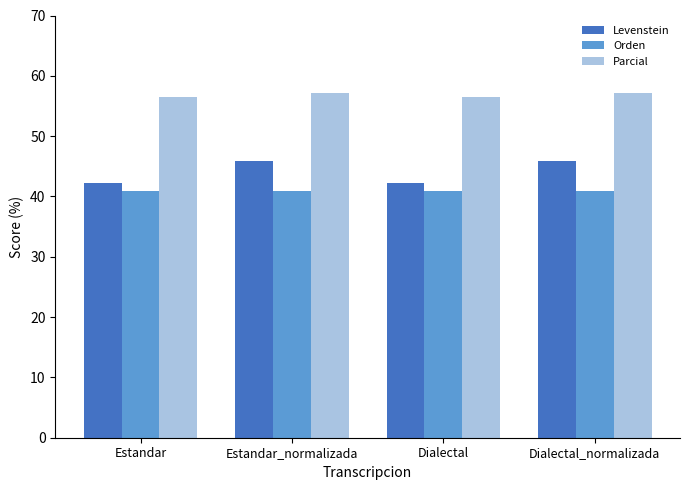

Is it true that Orden equals 40.9 at Estandar_normalizada?

True